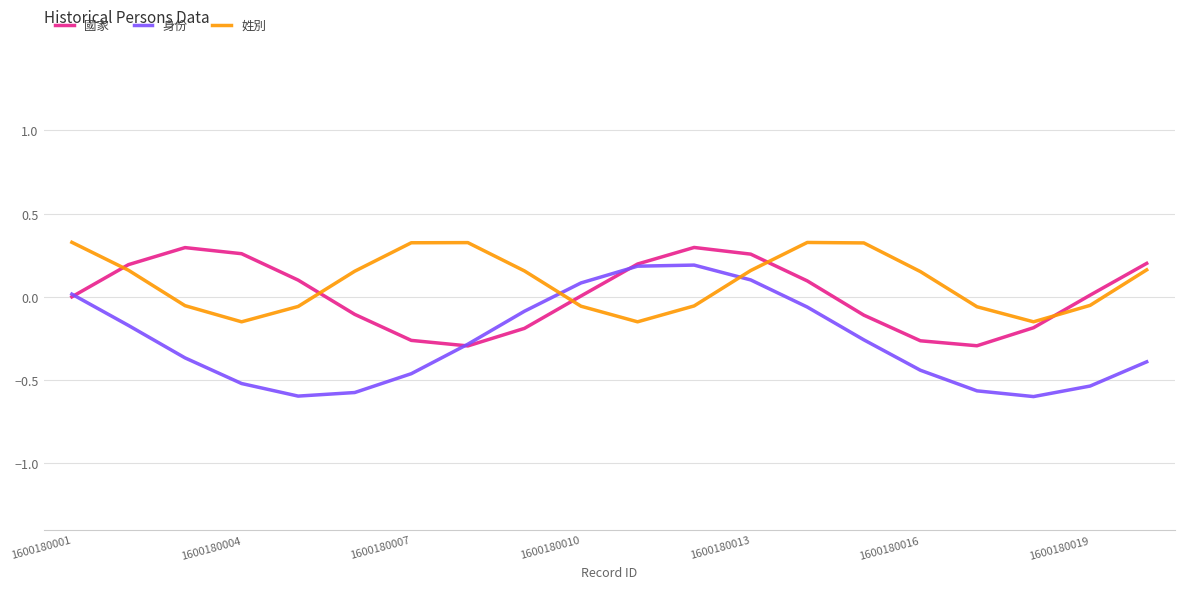

Which series has the largest range (max minus min)?

身份